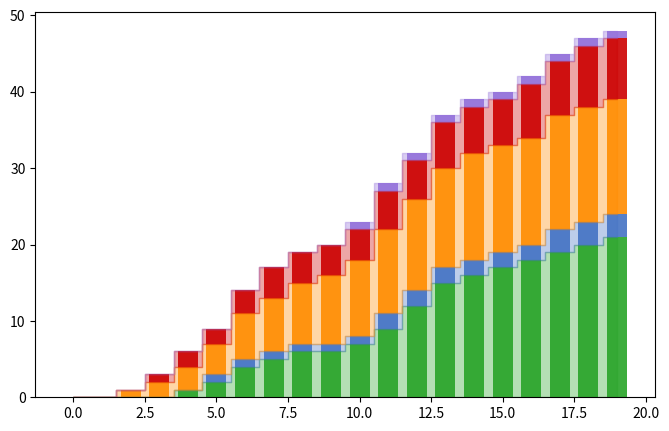

Are the bars grouped side by side (vs. stacked)?

No